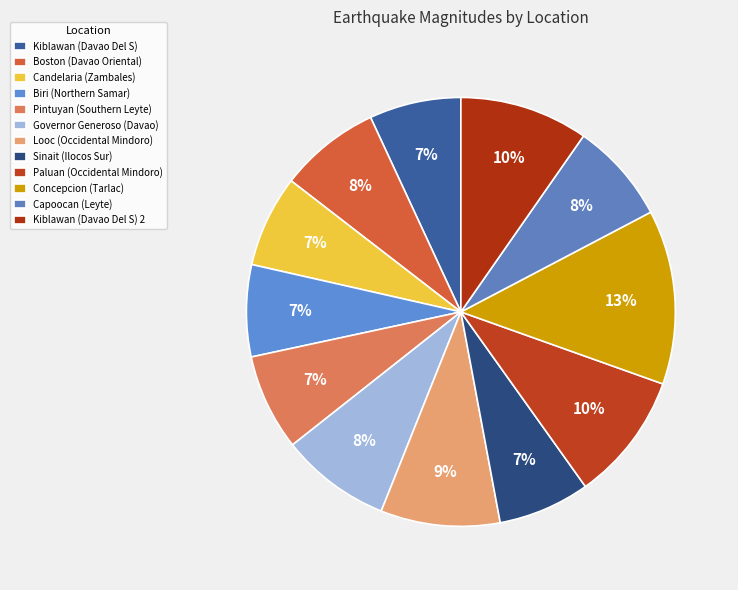

How many slices are in this pie chart?

12